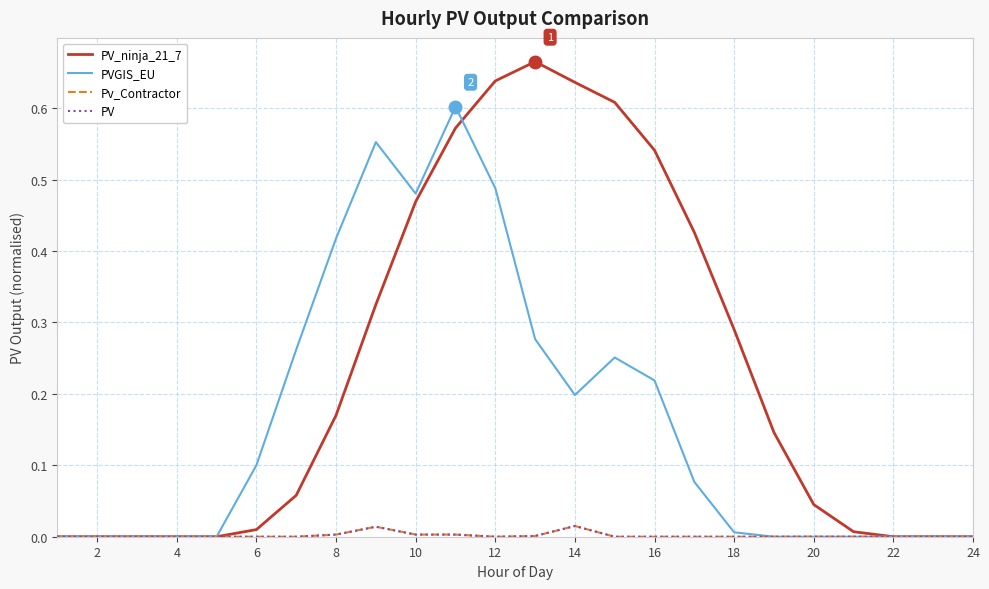

Is this an area chart (filled region under the line)?

No